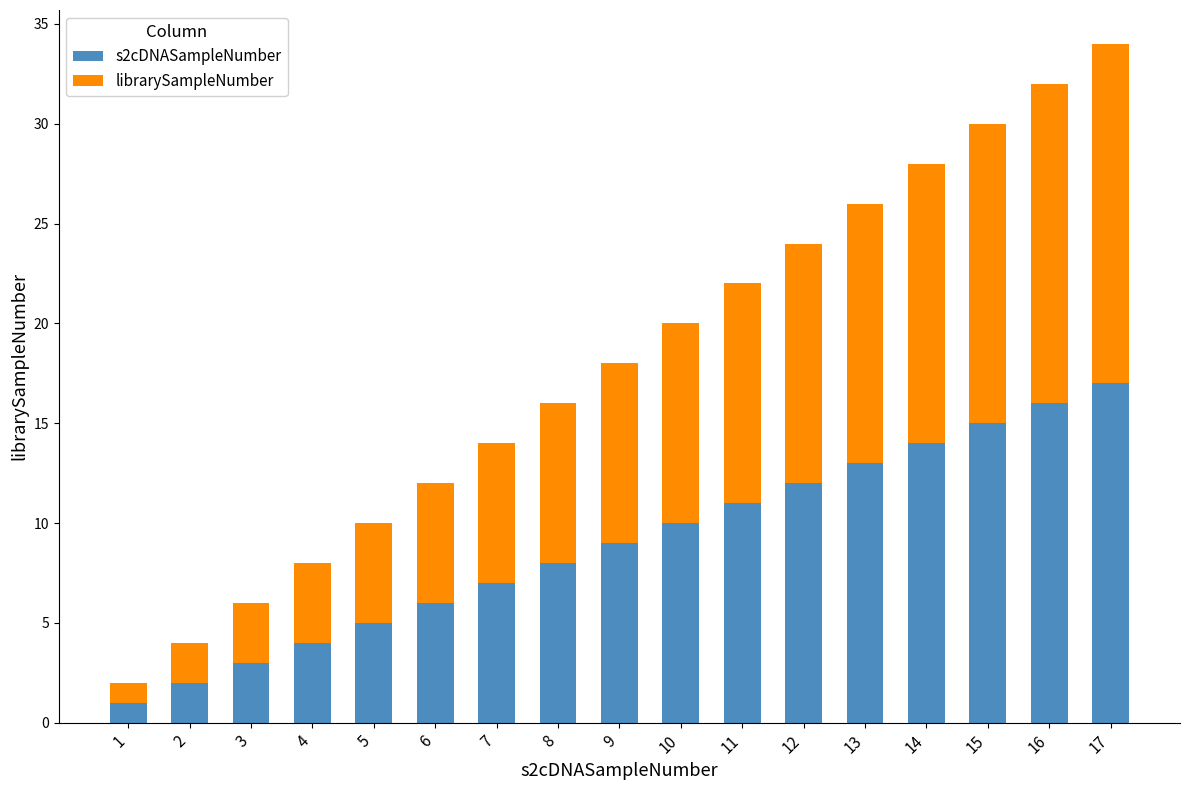

At which category is the sum across all series the highest?

17